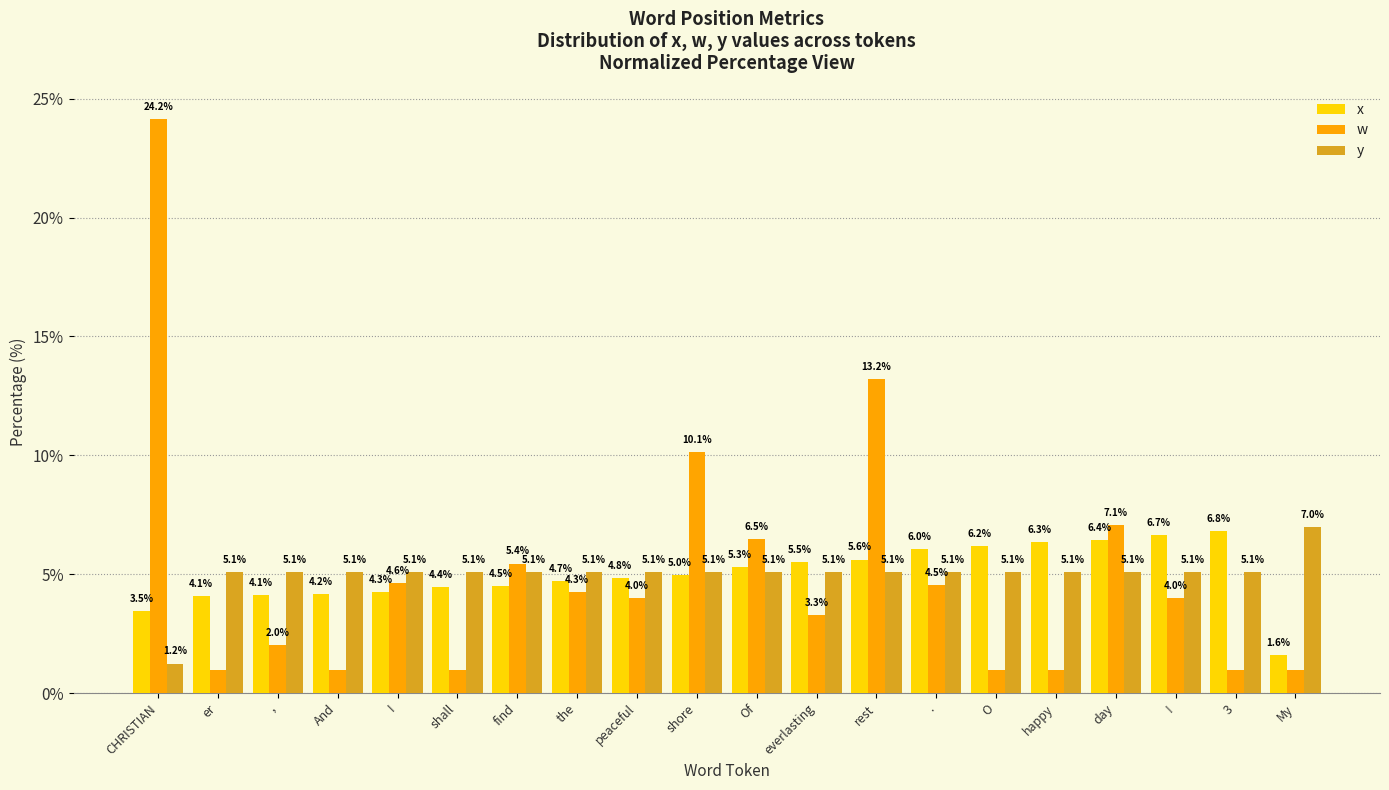

Which series changed the most between And and .?

w